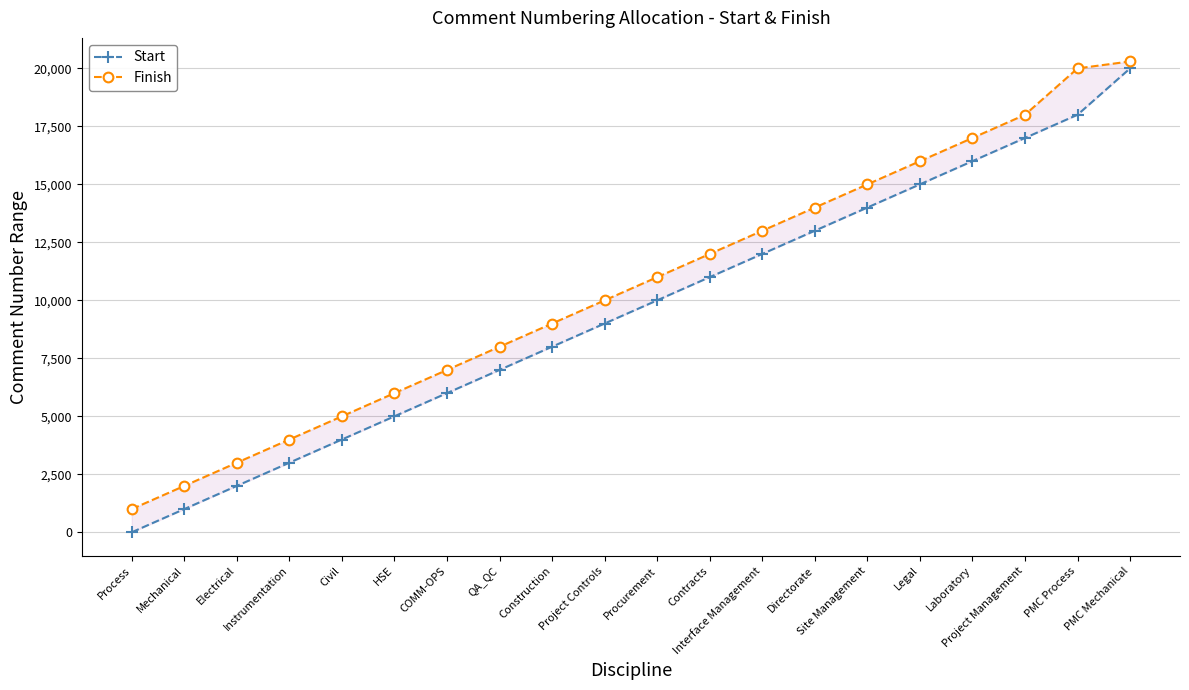

True or false: Start and Finish cross at least once.

False